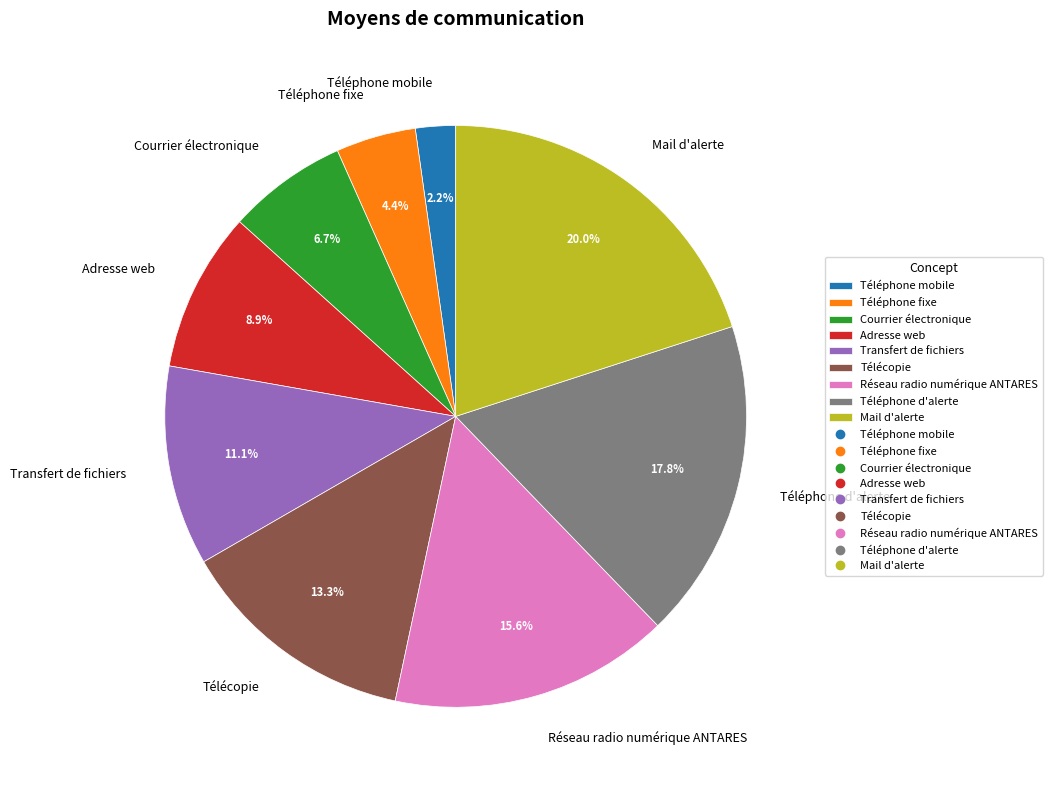

Does Adresse web account for over 50% of the chart?

No